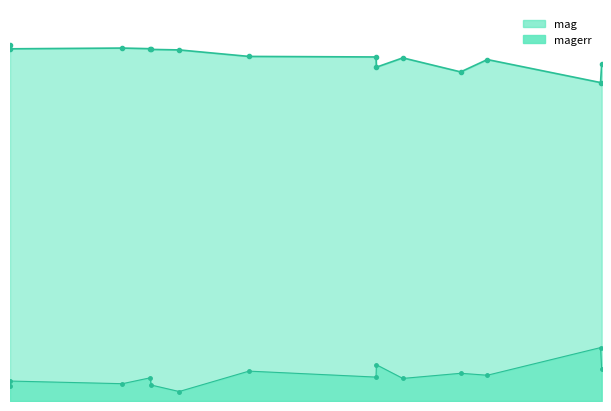

Reading left to right, what are all the values shown in this chart?

mag: 19.8	19.6	19.6	19.6	19.5	19.5	19.1	19.1	18.5	19.1	18.3	19.0	17.7	18.7
magerr: 0.8	1.1	1.0	1.3	0.9	0.5	1.7	1.3	2.0	1.3	1.5	1.4	3.0	1.8